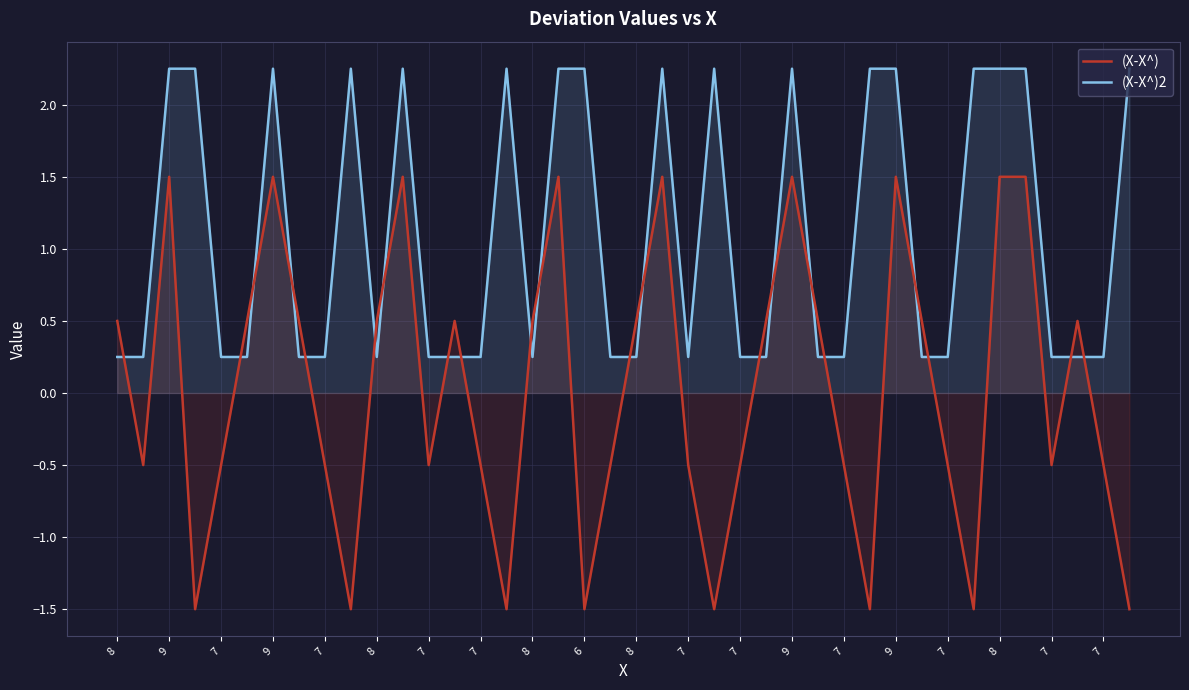

What are all the series names shown in the legend?

(X-X^), (X-X^)2